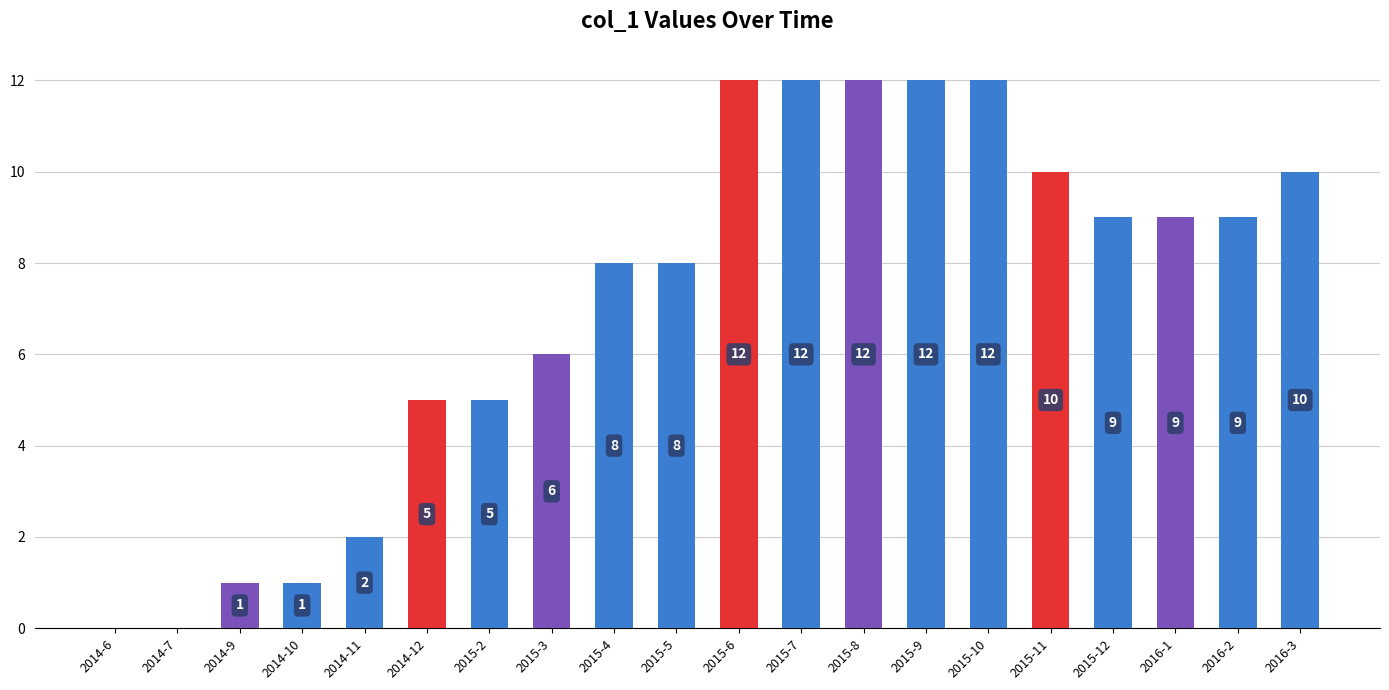

What is the maximum value shown in the chart?

12